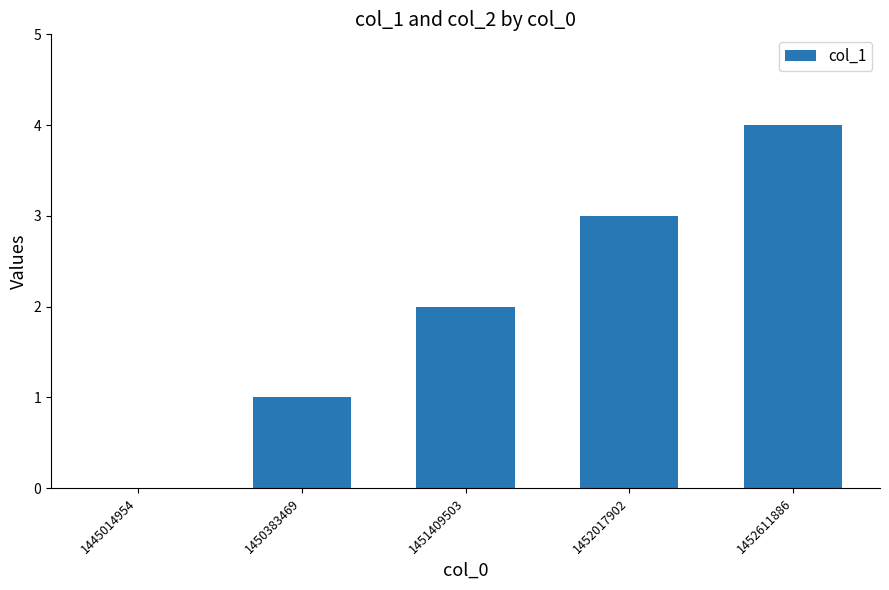

Where is the data nearest to the value 2?

1451409503